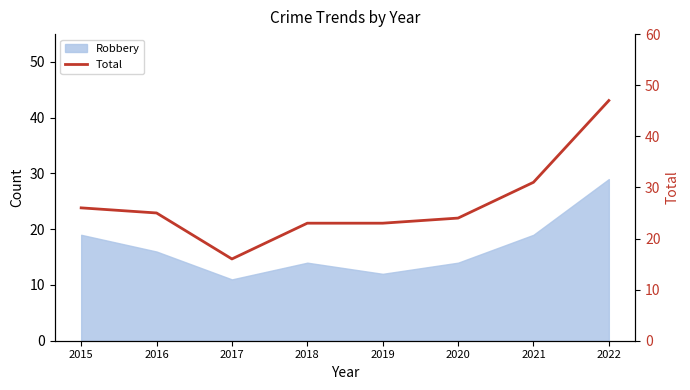

List the labels in order of value, smallest first.

2017, 2018, 2019, 2020, 2016, 2015, 2021, 2022